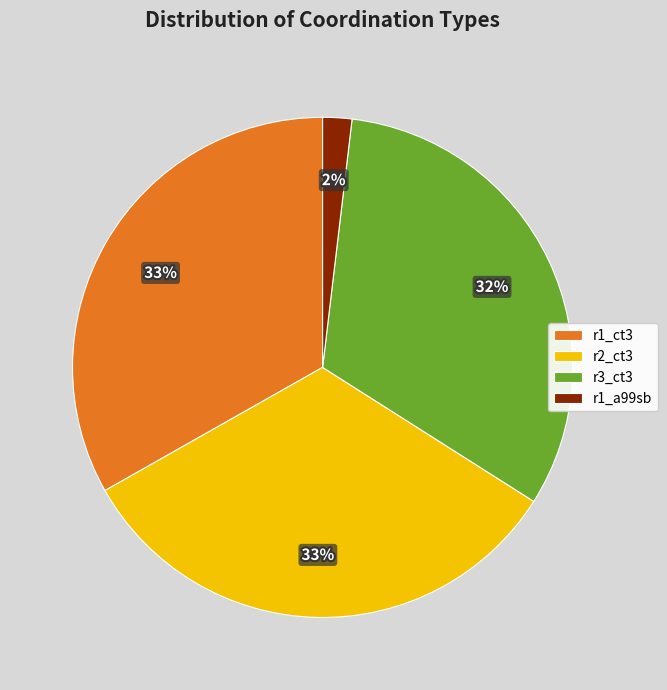

Does r1_a99sb account for over 50% of the chart?

No